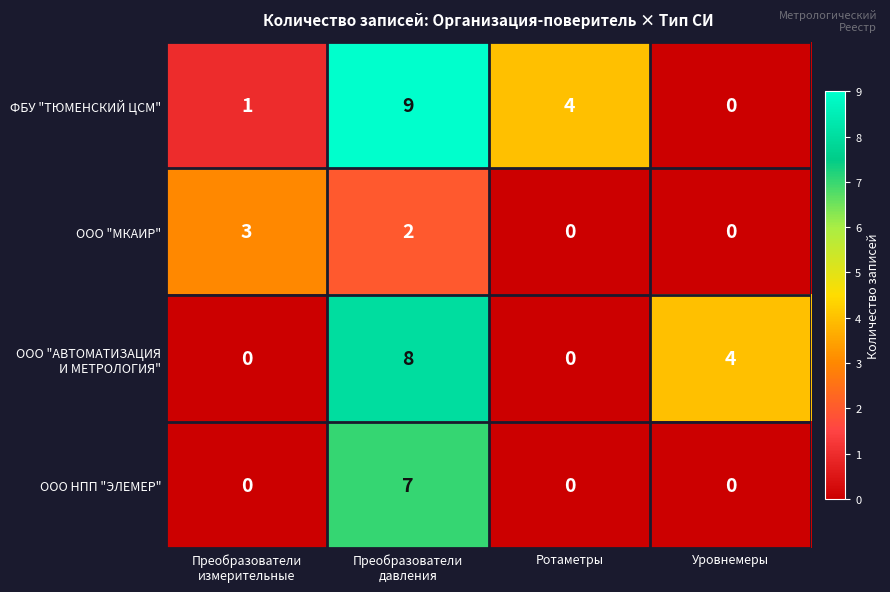

How many distinct data groups are displayed?

4